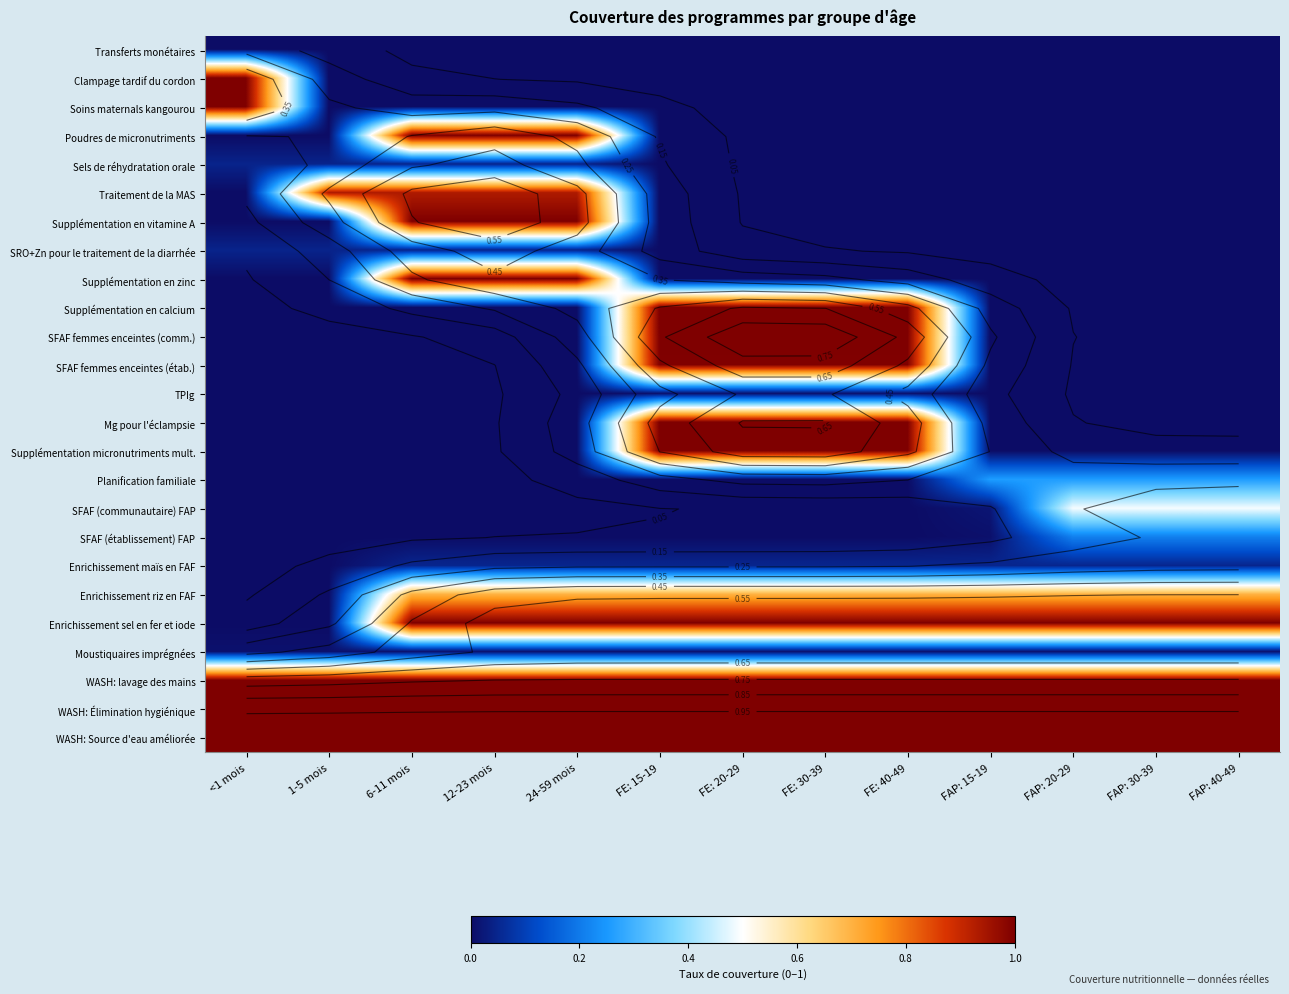

Is the value of Soins maternals kangourou at 12-23 mois greater than the value of TPIg at FAP: 40-49?

No